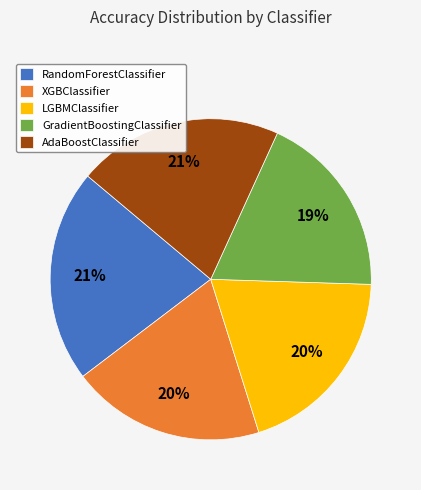

Count the number of slices in the pie.

5